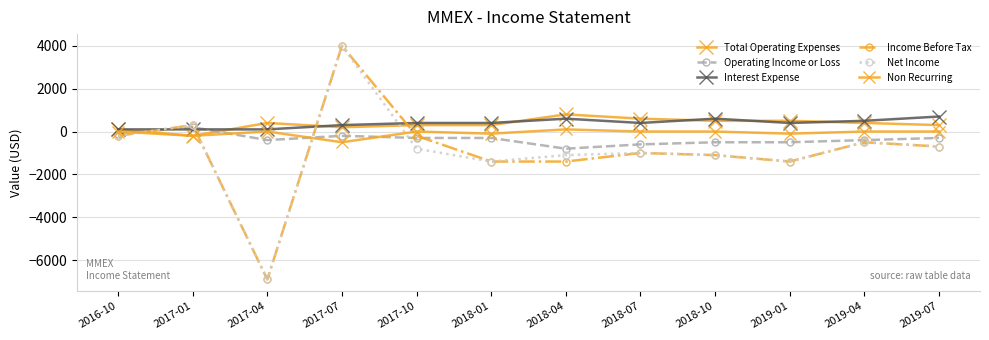

Which label corresponds to the largest value in the chart?

2017-07